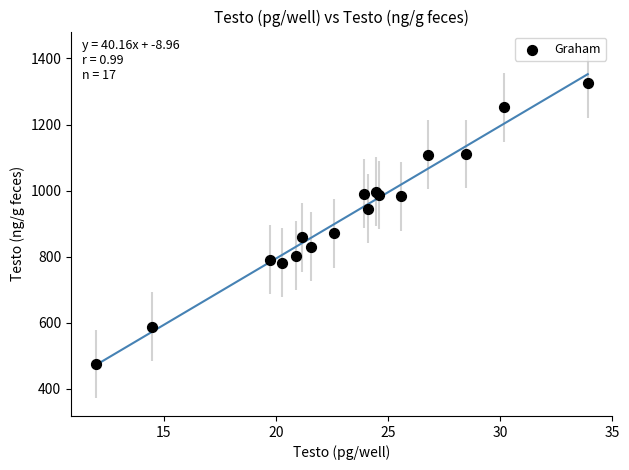

What Y value in the scatter plot is closest to 899?

871.0